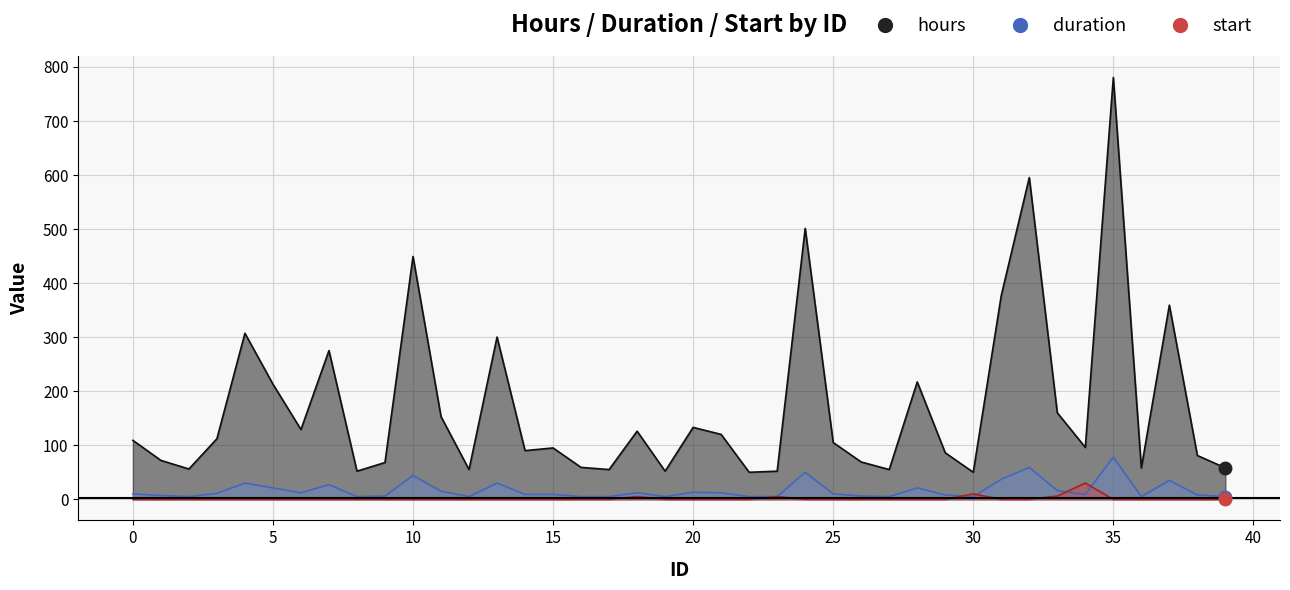

True or false: hours and duration cross at least once.

False